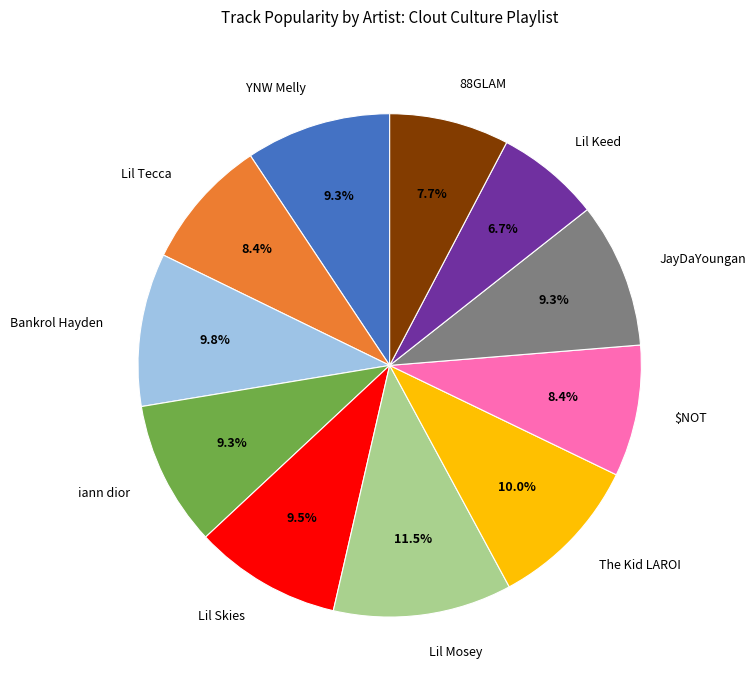

Approximately how many times larger is the value at 88GLAM compared to Lil Skies?

0.8